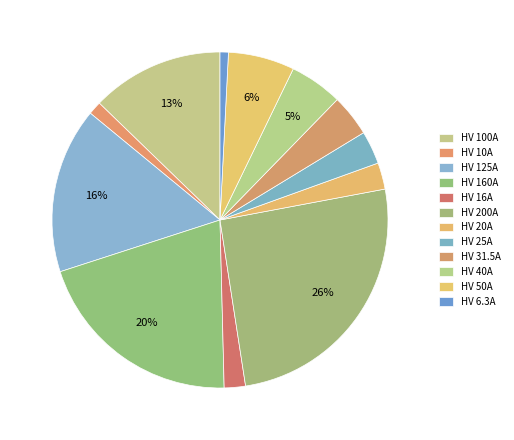

How much of the chart is everything except HV 31.5A?

96.0%